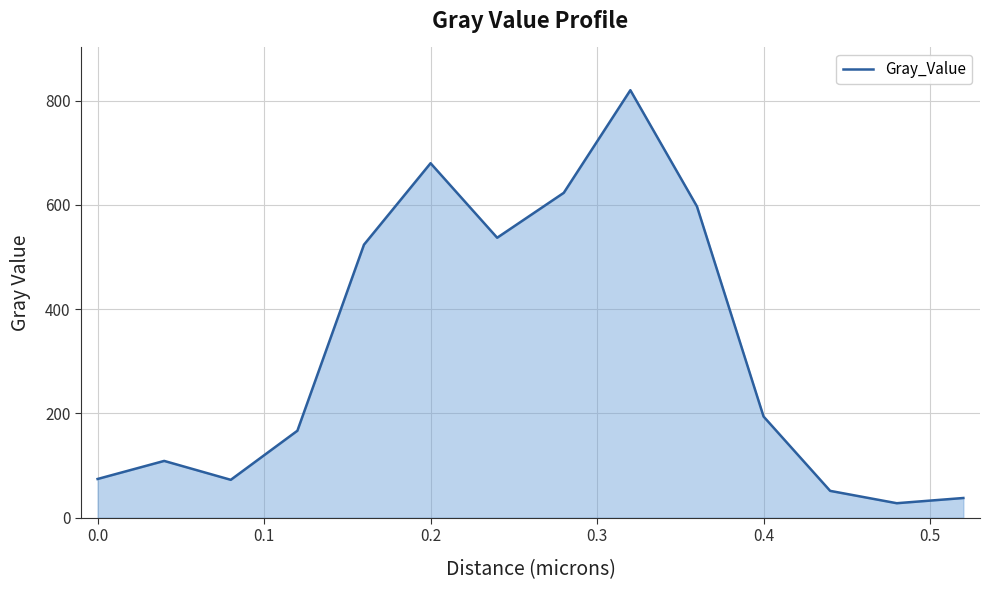

What is the maximum value shown in the chart?

820.1